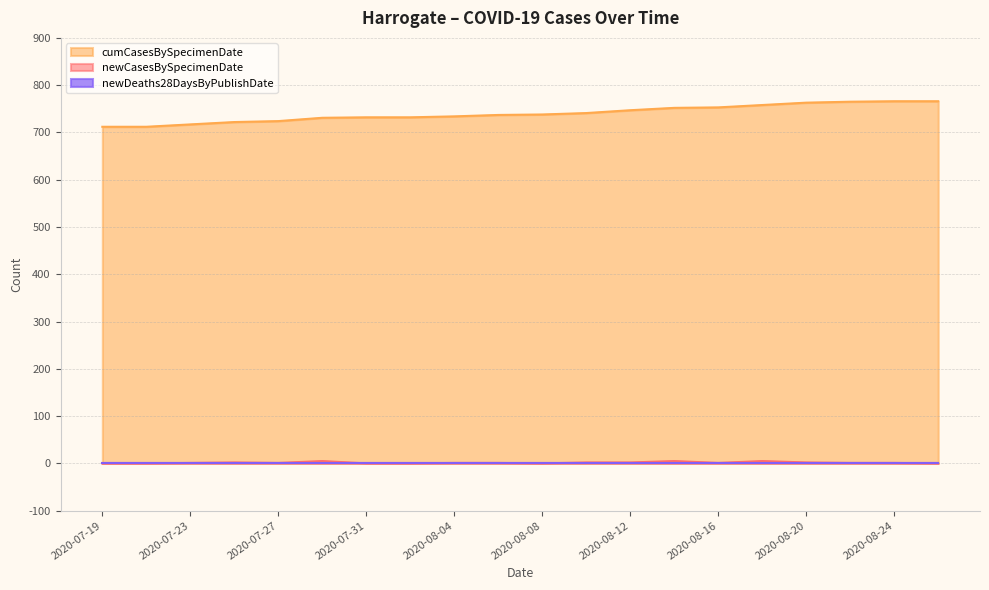

What is the greatest value displayed?

766